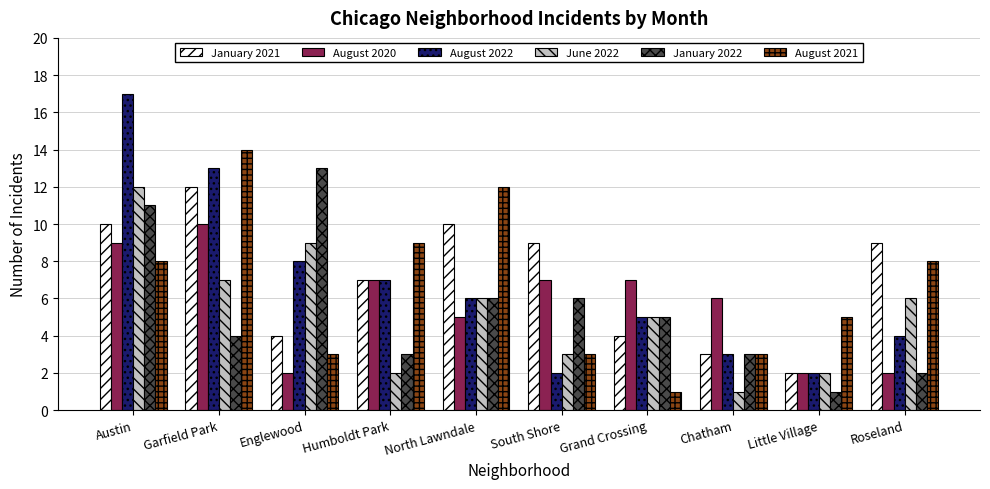

Where does the August 2022 series first go above 6?

Austin